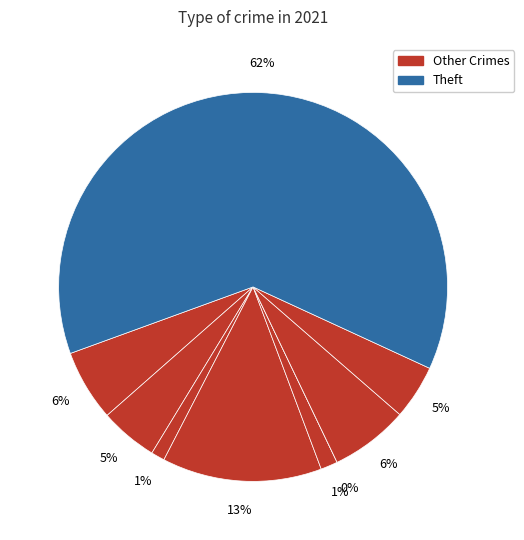

How many segments does this pie chart have?

9